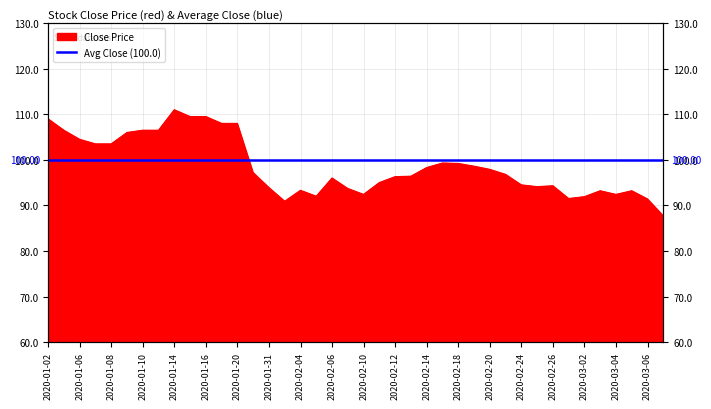

What value does the data have at 2020-01-02?

109.0